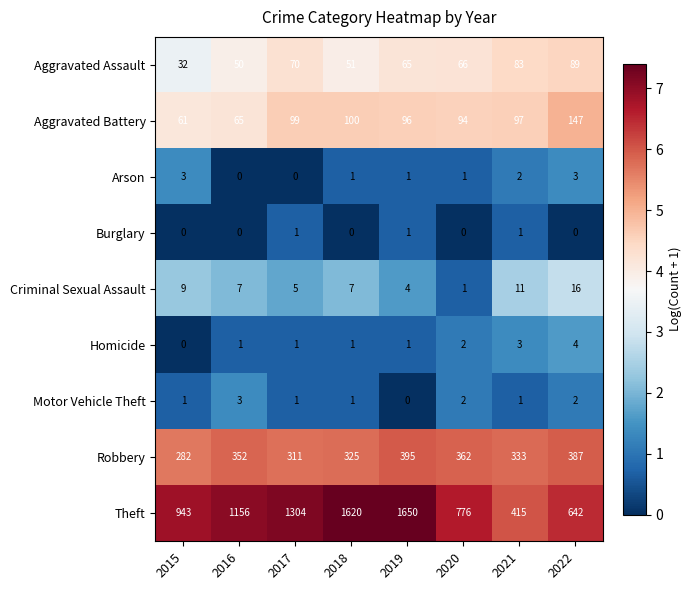

Which series has the widest spread of values?

Theft